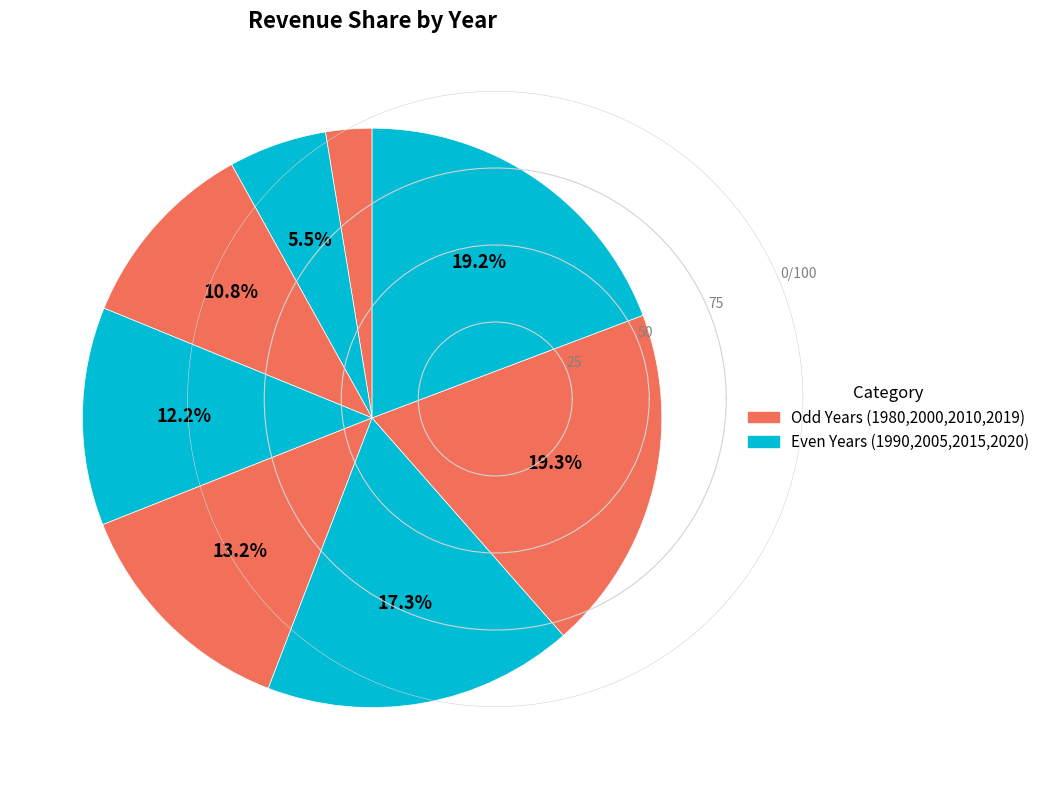

How many slices are in this pie chart?

8